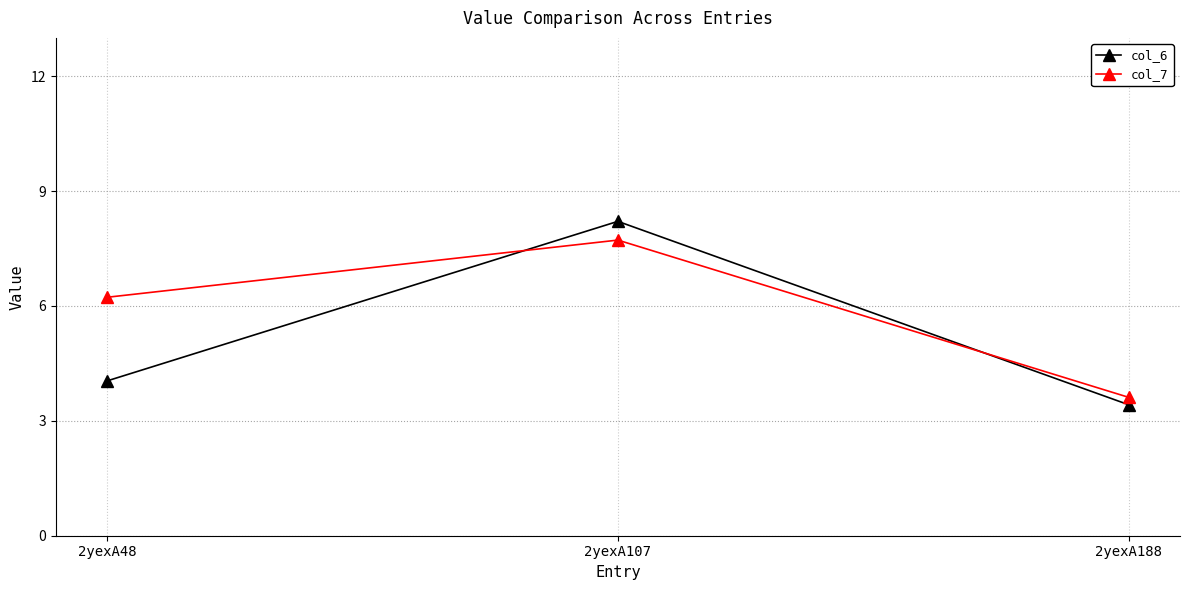

Is it true that col_7 equals 6.2 at 2yexA48?

True